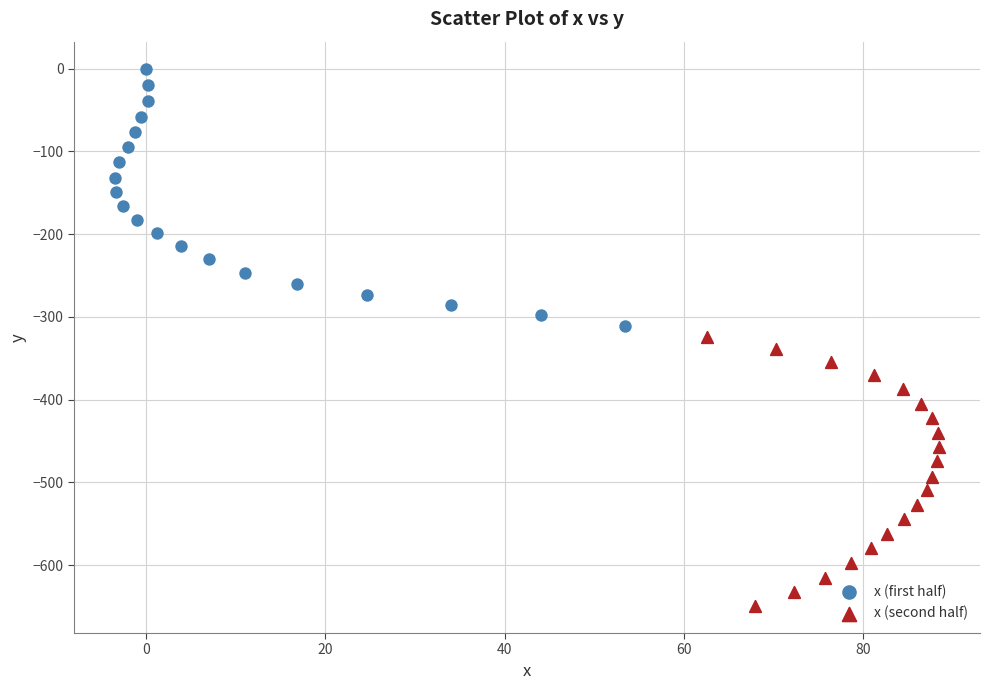

Which series has the widest spread of Y values?

x (second half)